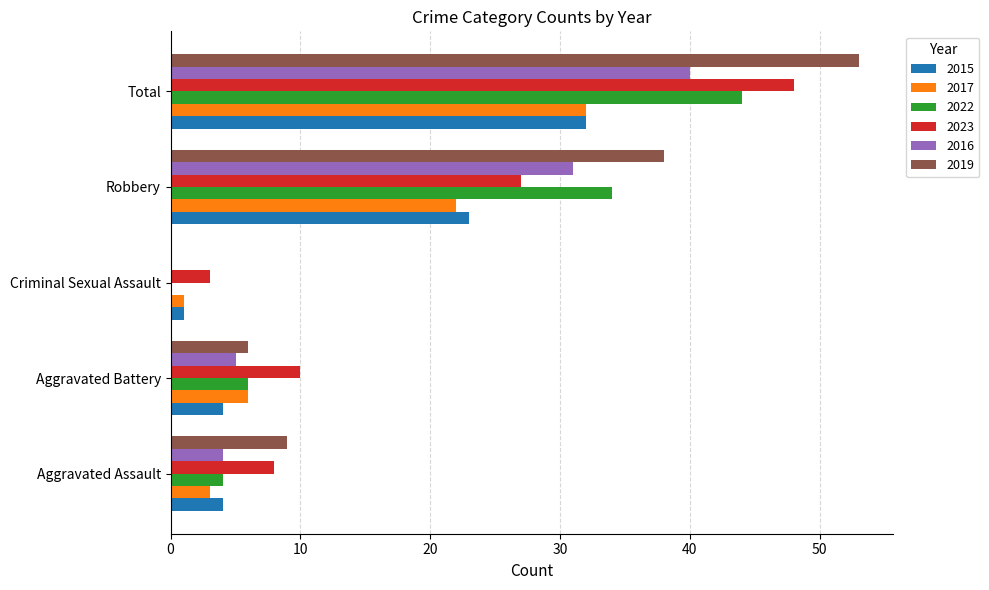

What is the highest value of the 2015 series?

32